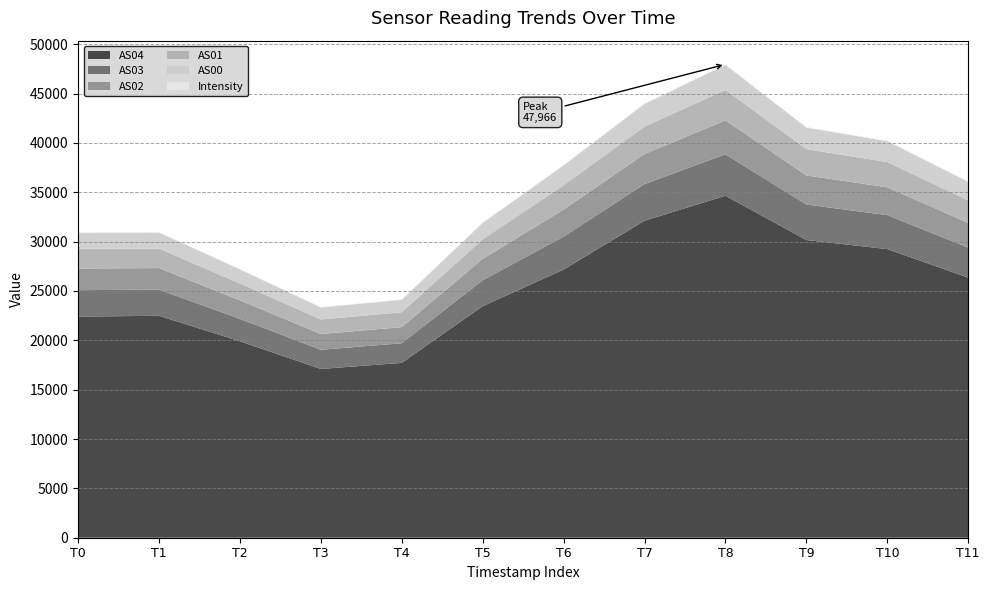

Reading left to right, transcribe all the data shown in this chart.

Intensity: 41.1	44.0	40.9	31.9	33.9	46.1	54.2	66.4	66.6	59.4	57.4	51.3
AS00: 1628.0	1621.0	1424.0	1221.0	1257.0	1655.0	2006.0	2293.0	2523.0	2182.0	2104.0	1885.0
AS01: 1992.0	1976.0	1716.0	1470.0	1509.0	1988.0	2468.0	2778.0	3096.0	2663.0	2561.0	2282.0
AS02: 2197.0	2176.0	1869.0	1598.0	1636.0	2161.0	2736.0	3045.0	3431.0	2946.0	2818.0	2497.0
AS03: 2681.0	2654.0	2271.0	1940.0	1986.0	2628.0	3340.0	3713.0	4198.0	3598.0	3442.0	3043.0
AS04: 22402.0	22490.0	19908.0	17103.0	17717.0	23459.0	27169.0	32121.0	34651.0	30164.0	29244.0	26353.0